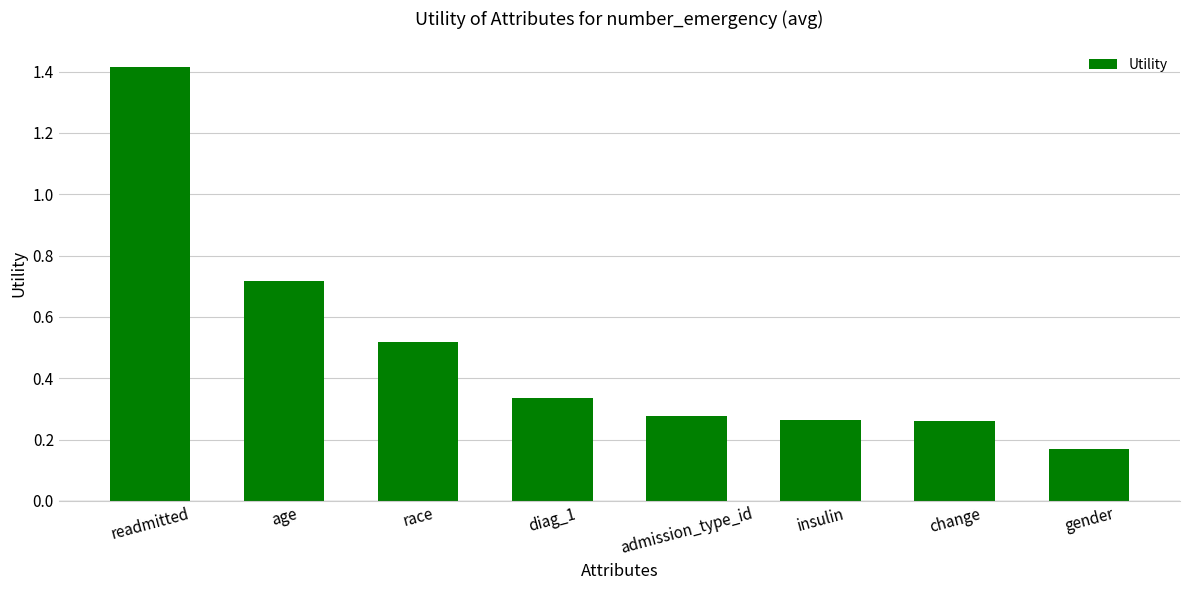

At which category does the chart reach its minimum across all series?

gender